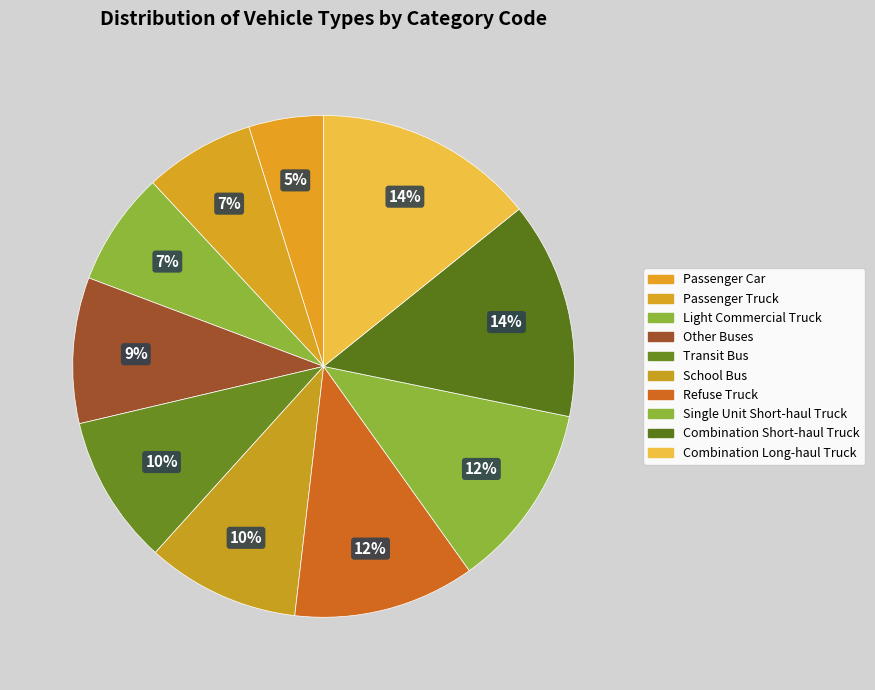

Which slice is the smallest?

Passenger Car